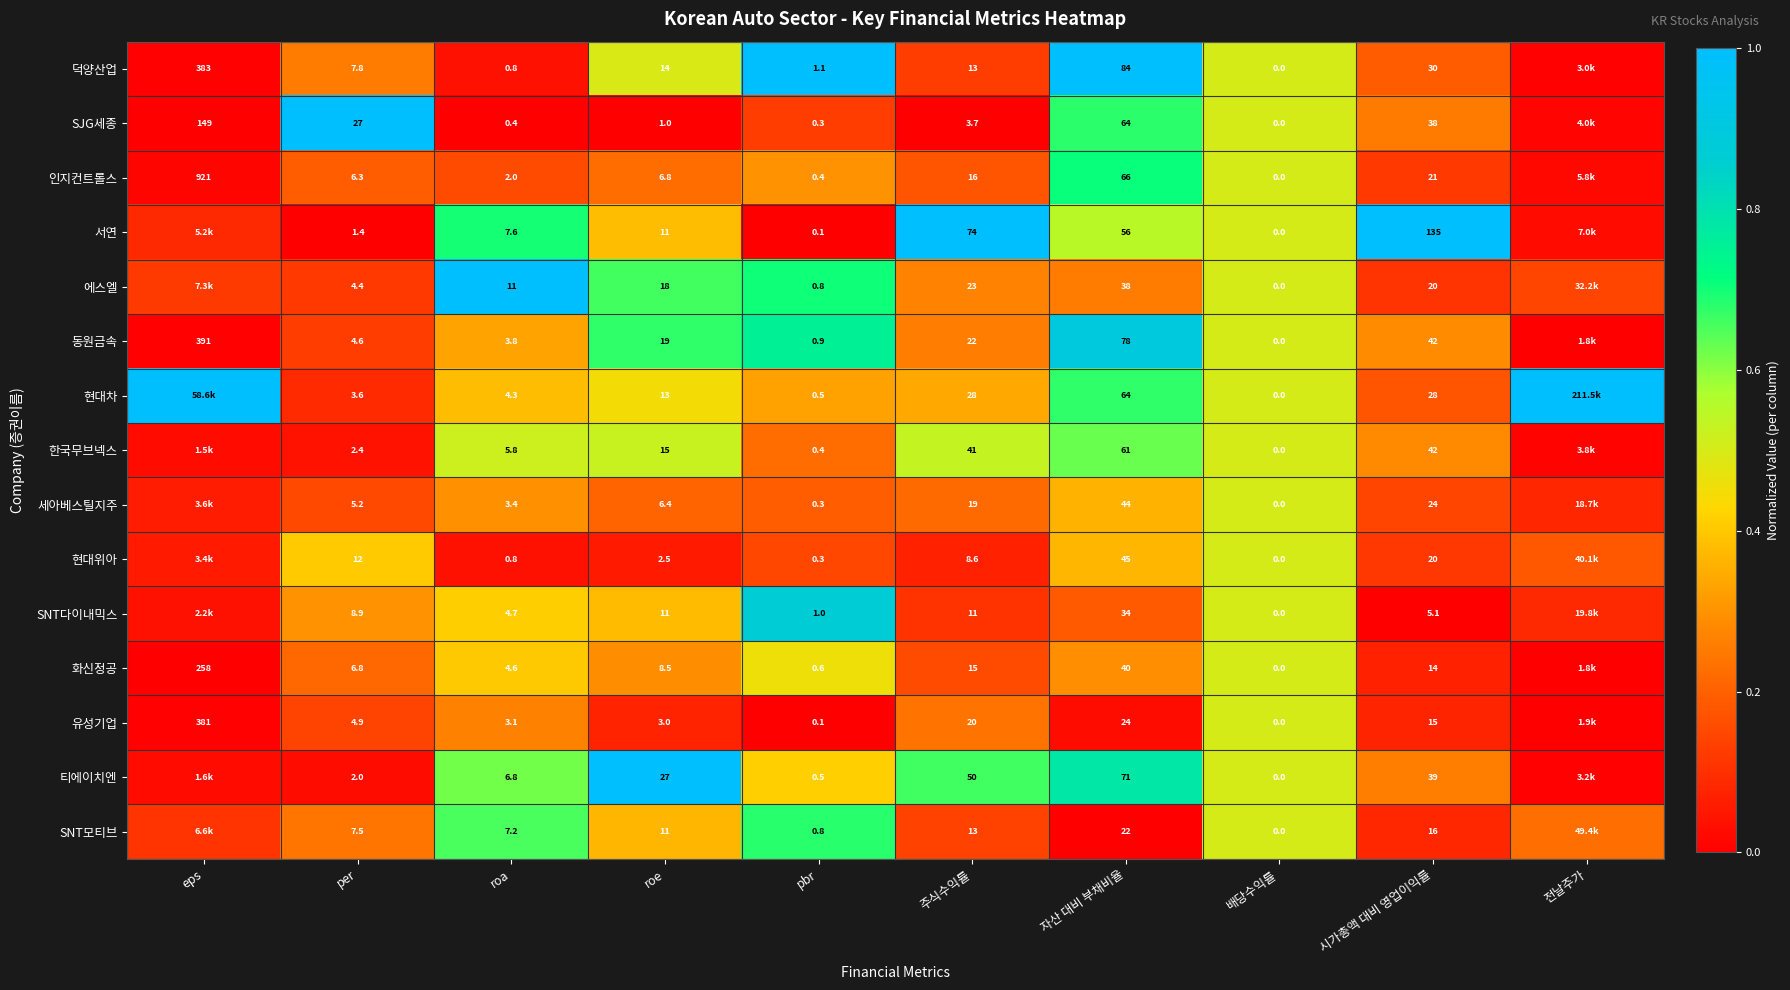

Is the value of 한국무브넥스 at 주식수익률 greater than the value of 현대위아 at roe?

Yes